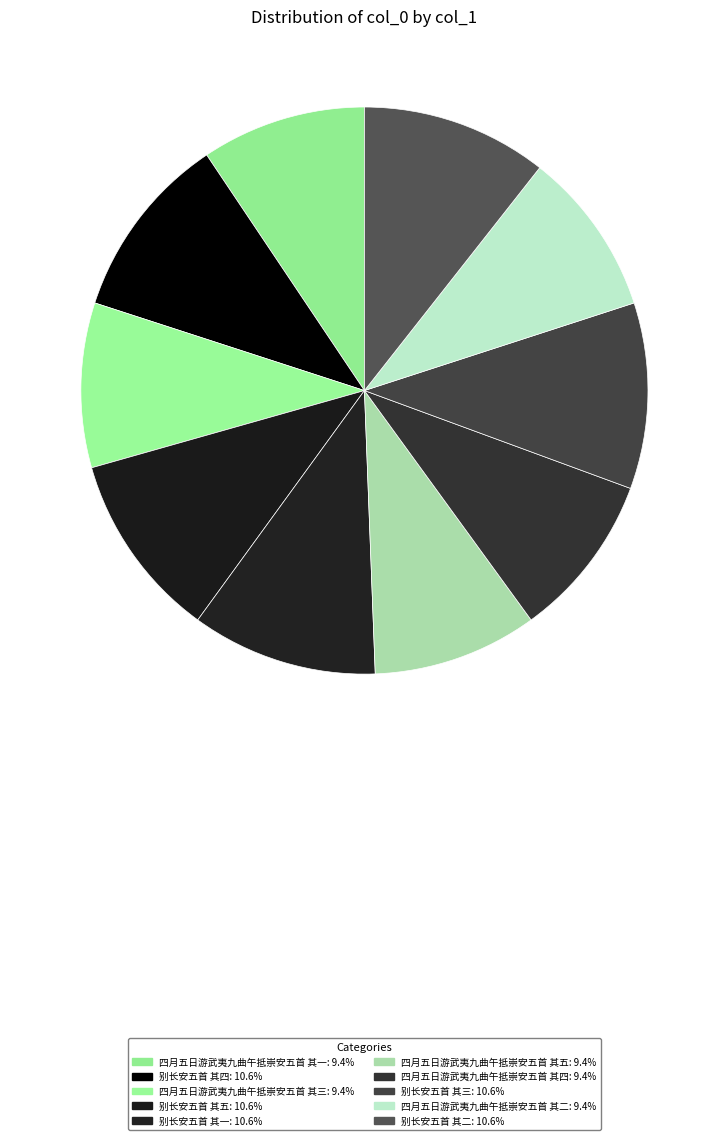

What portion of the pie excludes 别长安五首 其四?

89.4%